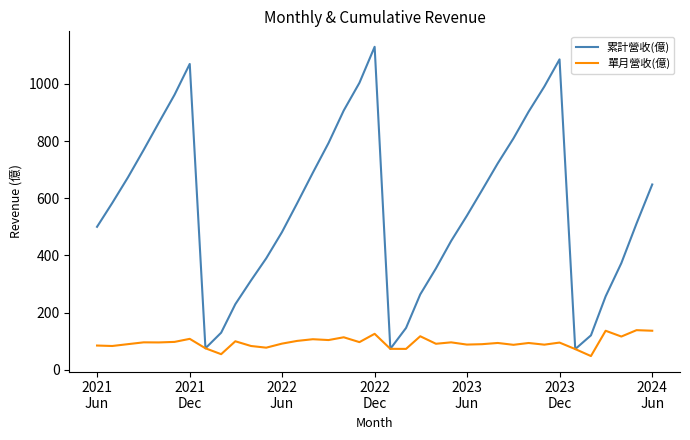

True or false: 單月營收(億) has more than 0 interior local peaks.

True